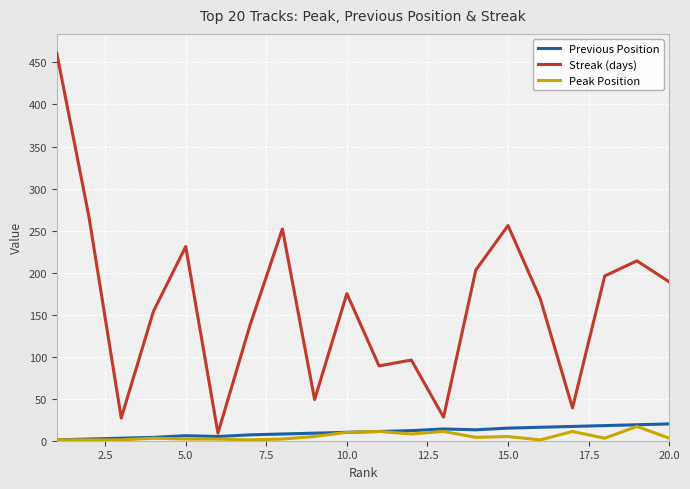

Which series has the widest spread of values?

Streak (days)